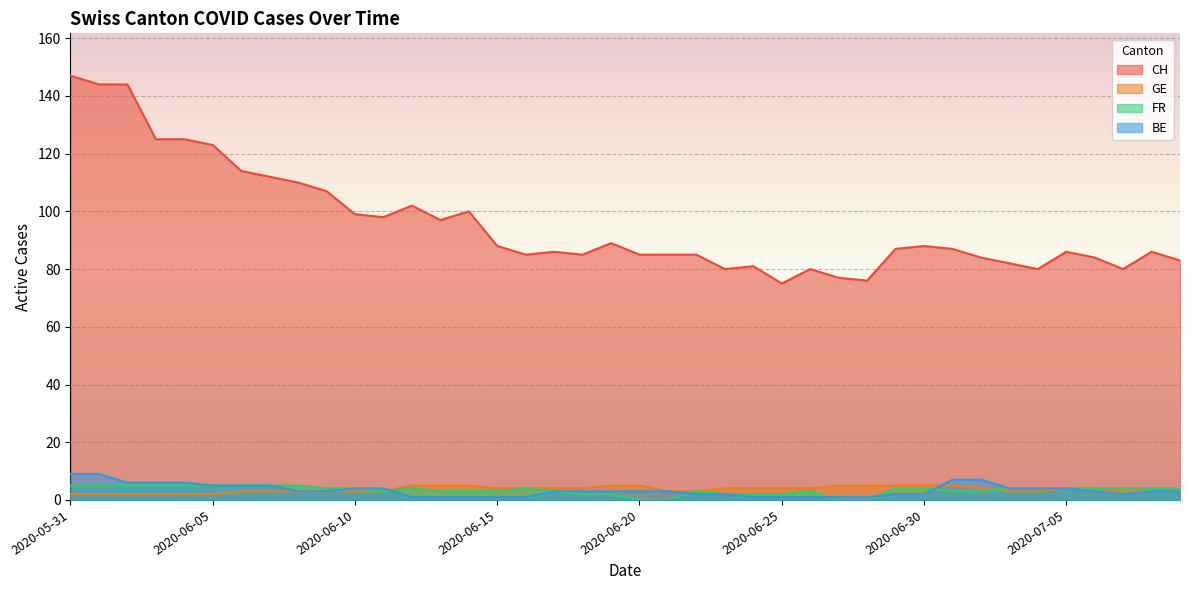

How many lines are shown in the chart?

4